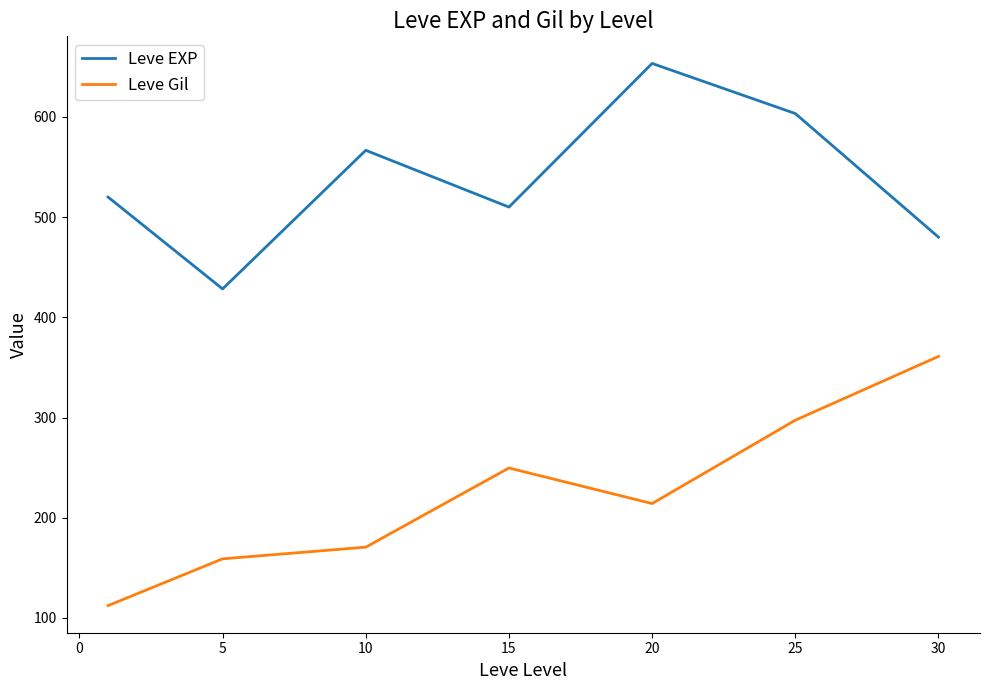

What is the lowest value of the Leve EXP series?

428.3